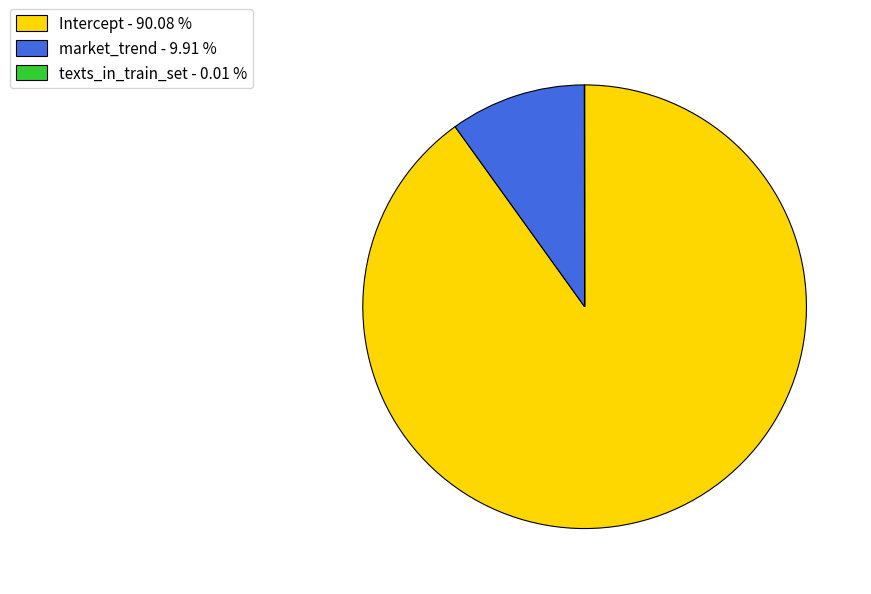

Is the sum of market_trend - 9.91 % and Intercept - 90.08 % greater than half?

Yes